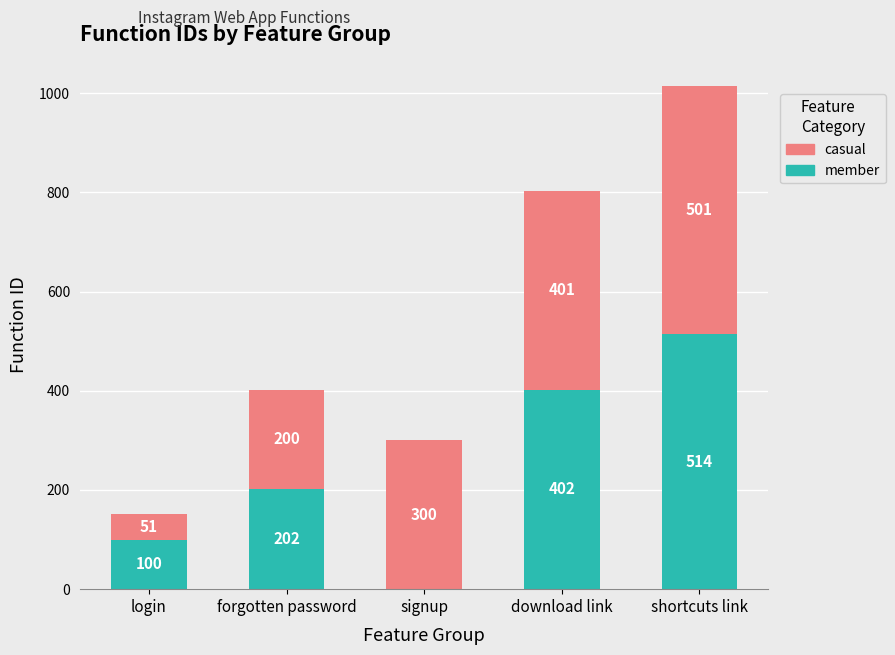

How many values in member are above zero?

4